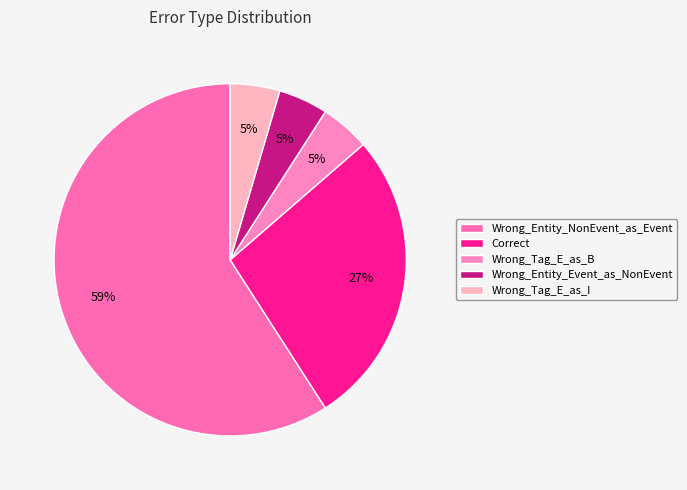

Is it true that Wrong_Tag_E_as_I is 1% of the pie?

False